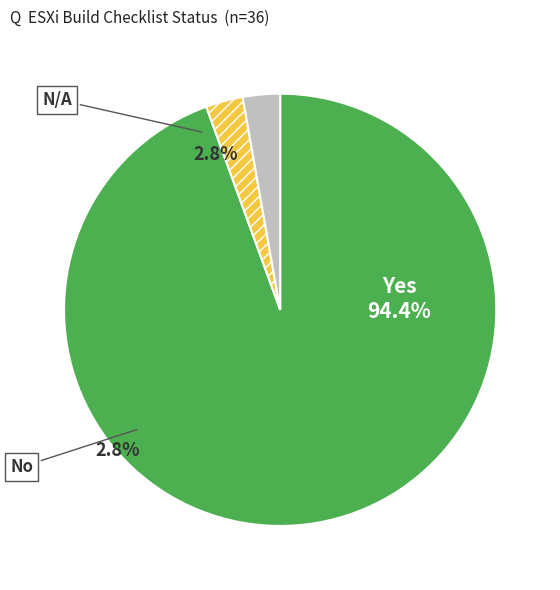

Which category has the biggest portion of the pie?

Yes